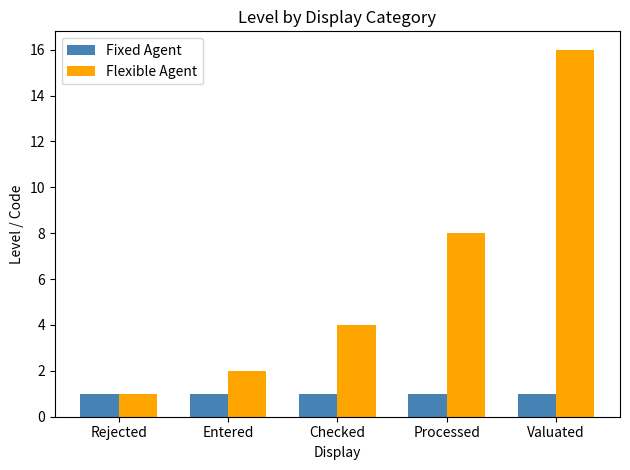

How many categories are shown in the chart?

5